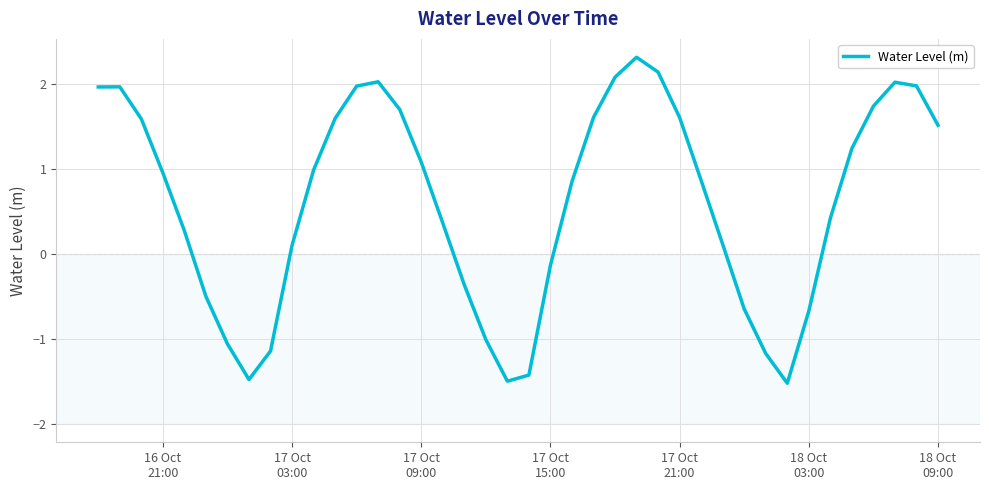

What is the greatest value displayed?

2.3